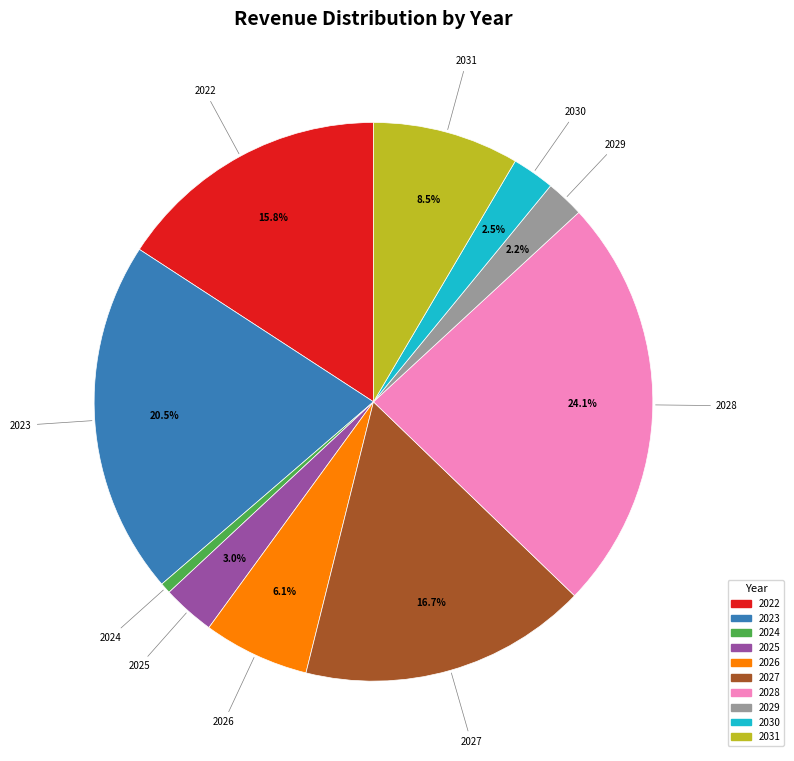

How much of the chart is everything except 2023?

79.5%